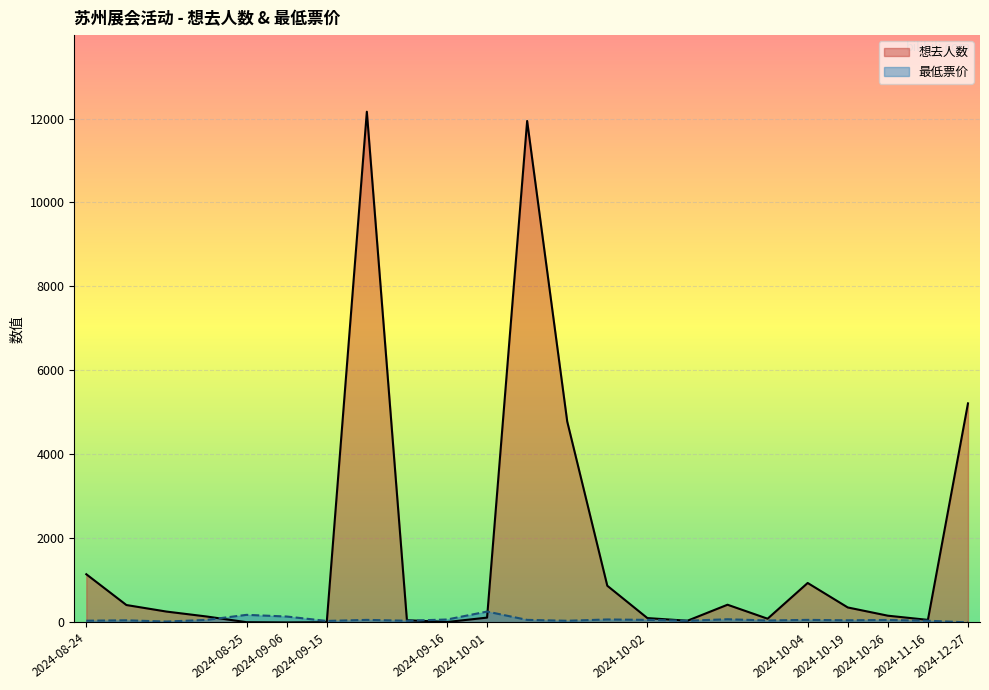

After their last crossing, which series has the higher values: 想去人数 or 最低票价?

想去人数